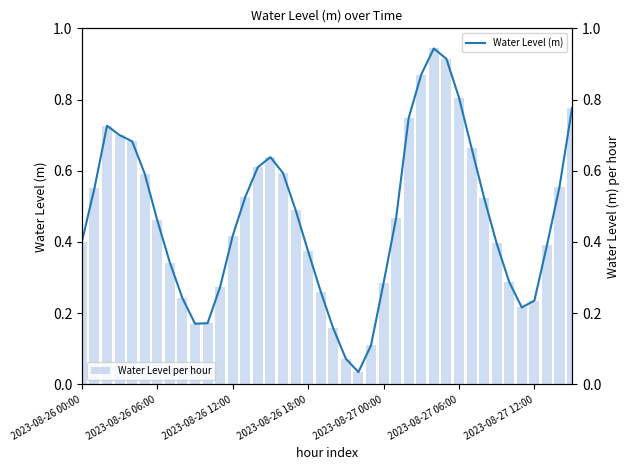

Is it true that Water Level per hour equals 0.5 at 25?

True